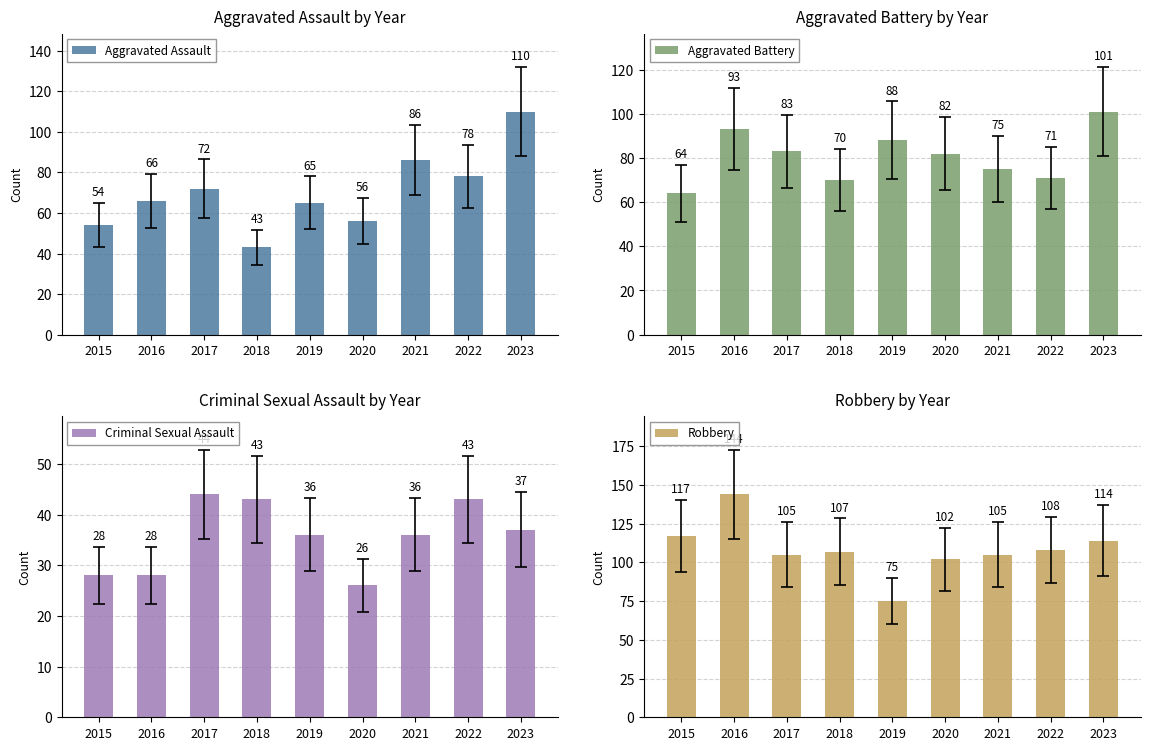

The value of Aggravated Battery at 2018 is 46. True or false?

False